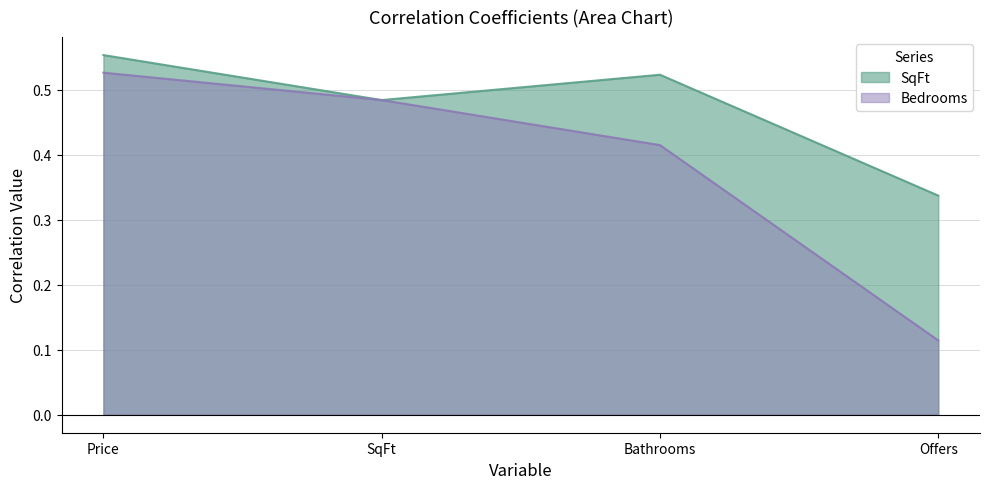

What is the sum of all SqFt values?

1.9